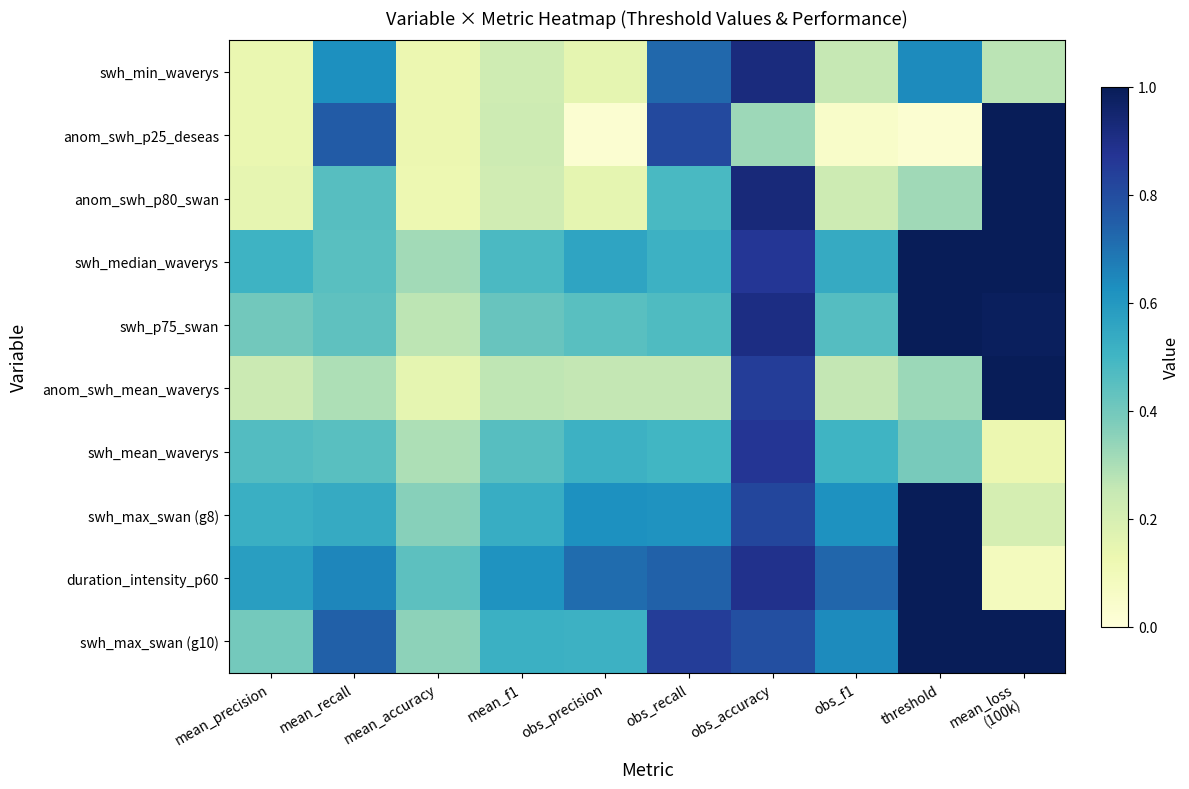

What is the total value across all series at obs_f1?

4.3